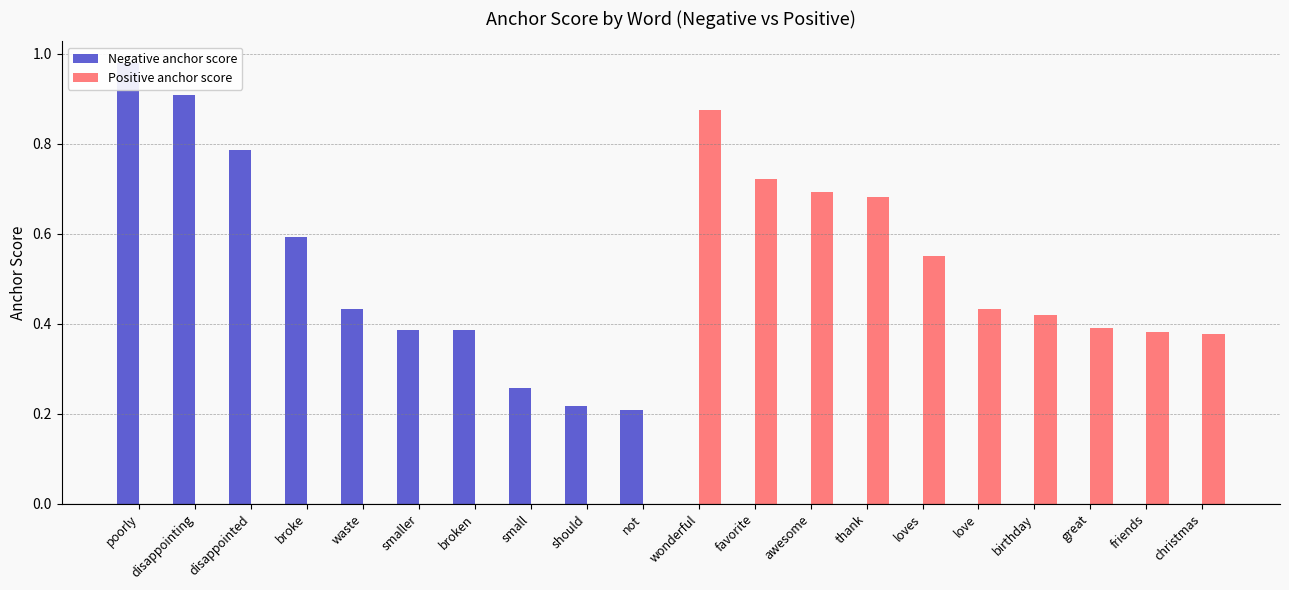

What position from the right is loves?

6